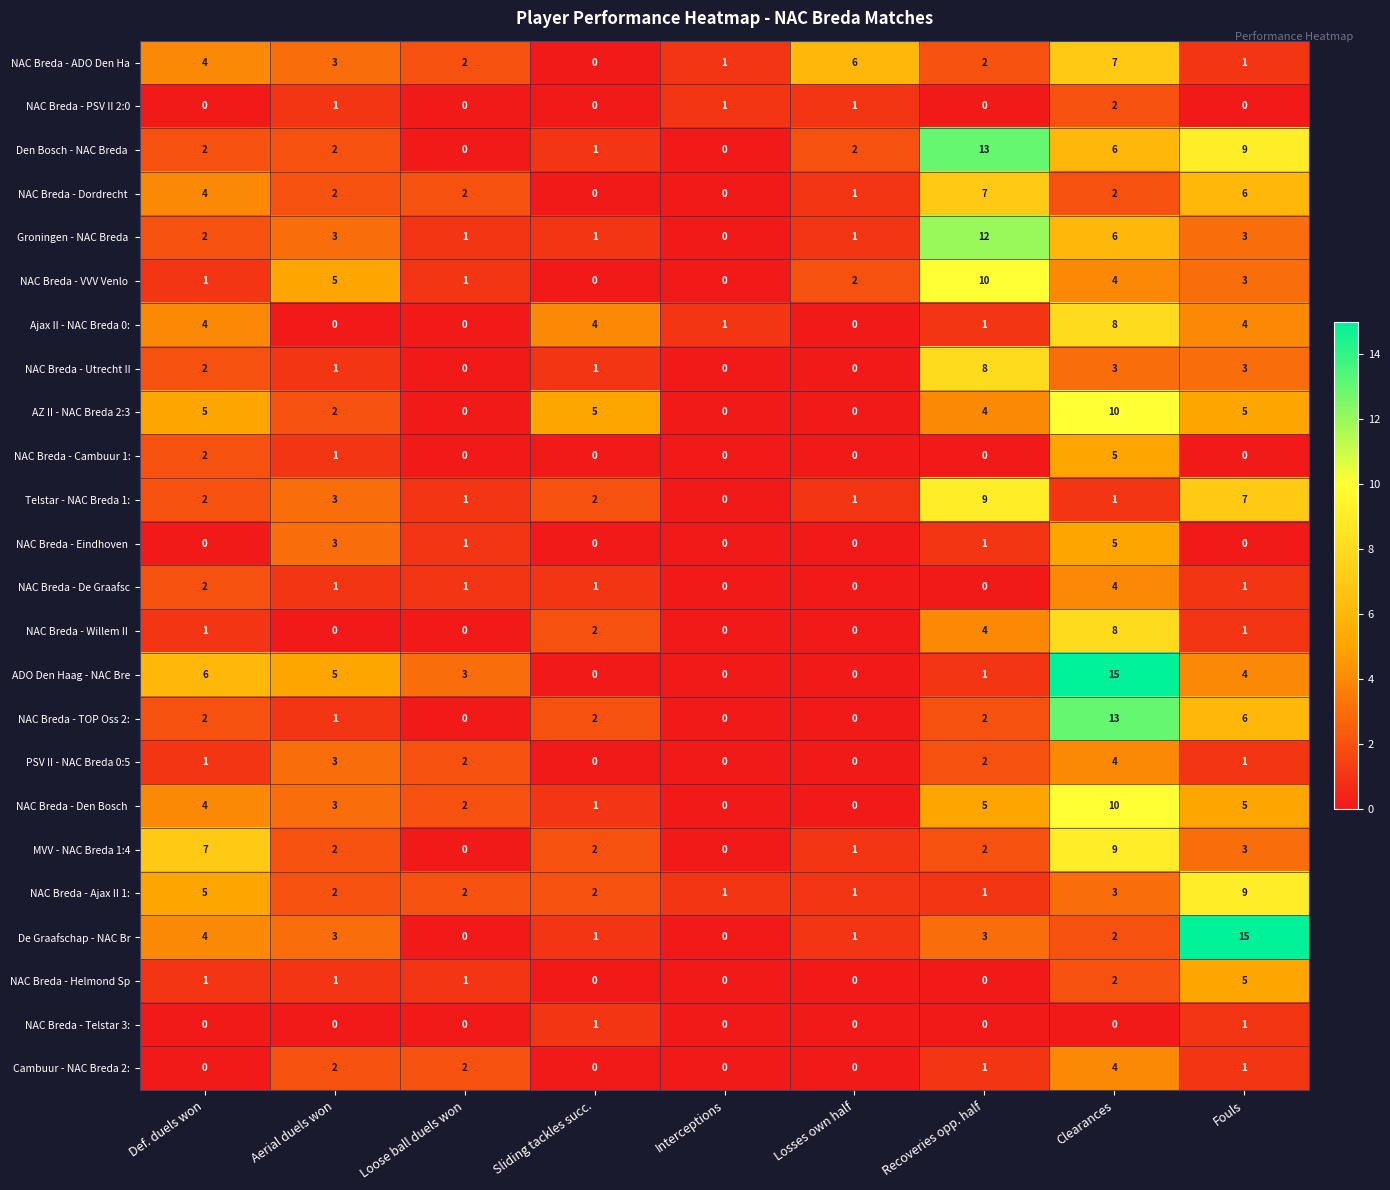

What is the difference between the maximum and second lowest values in the AZ II - NAC Breda 2:3 series?

10